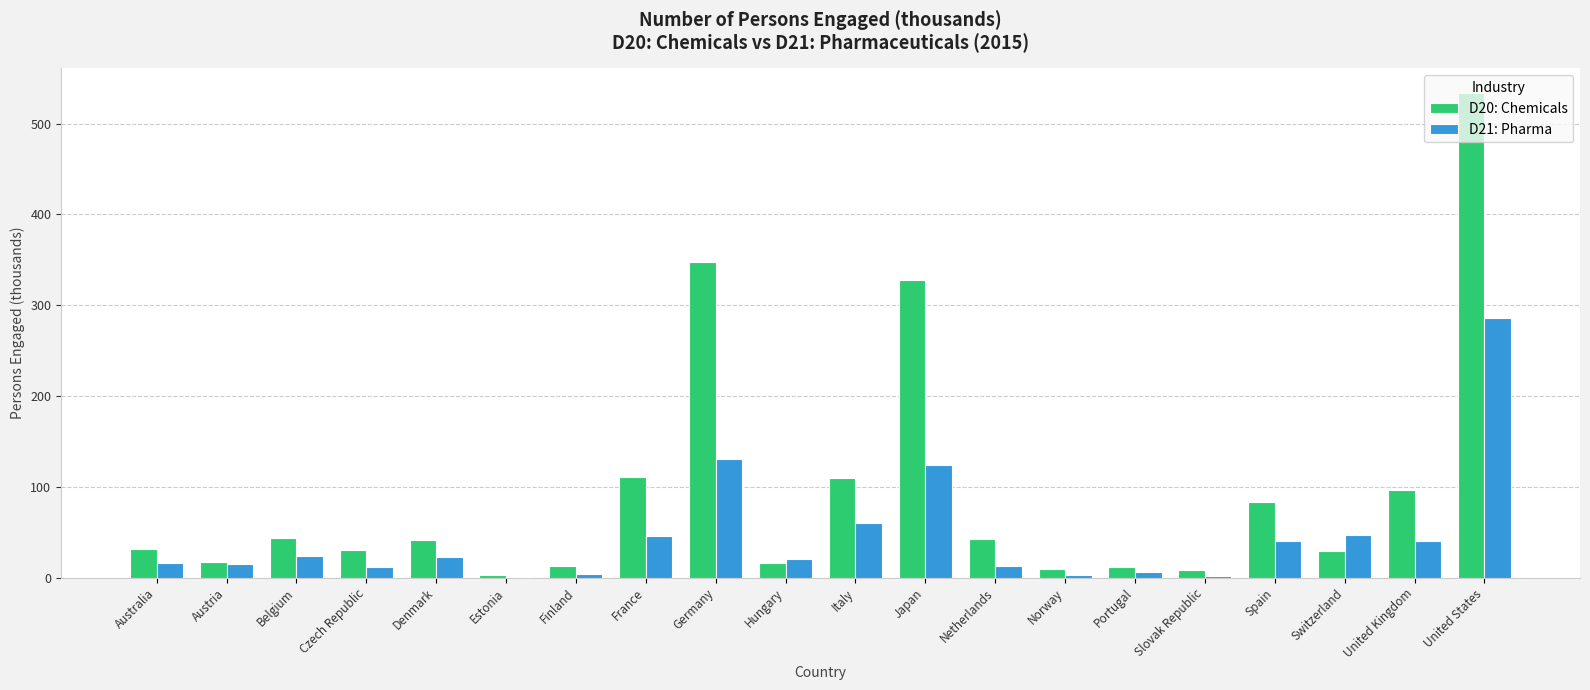

How many values in the D20: Chemicals series exceed 41?

10